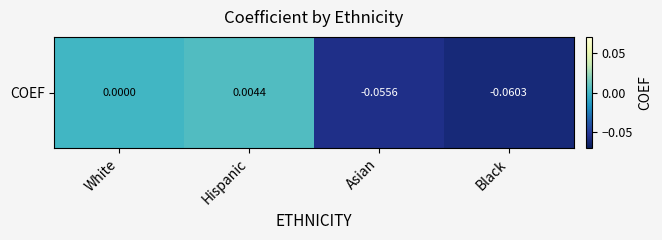

List the labels in order of value, largest first.

Hispanic, White, Asian, Black